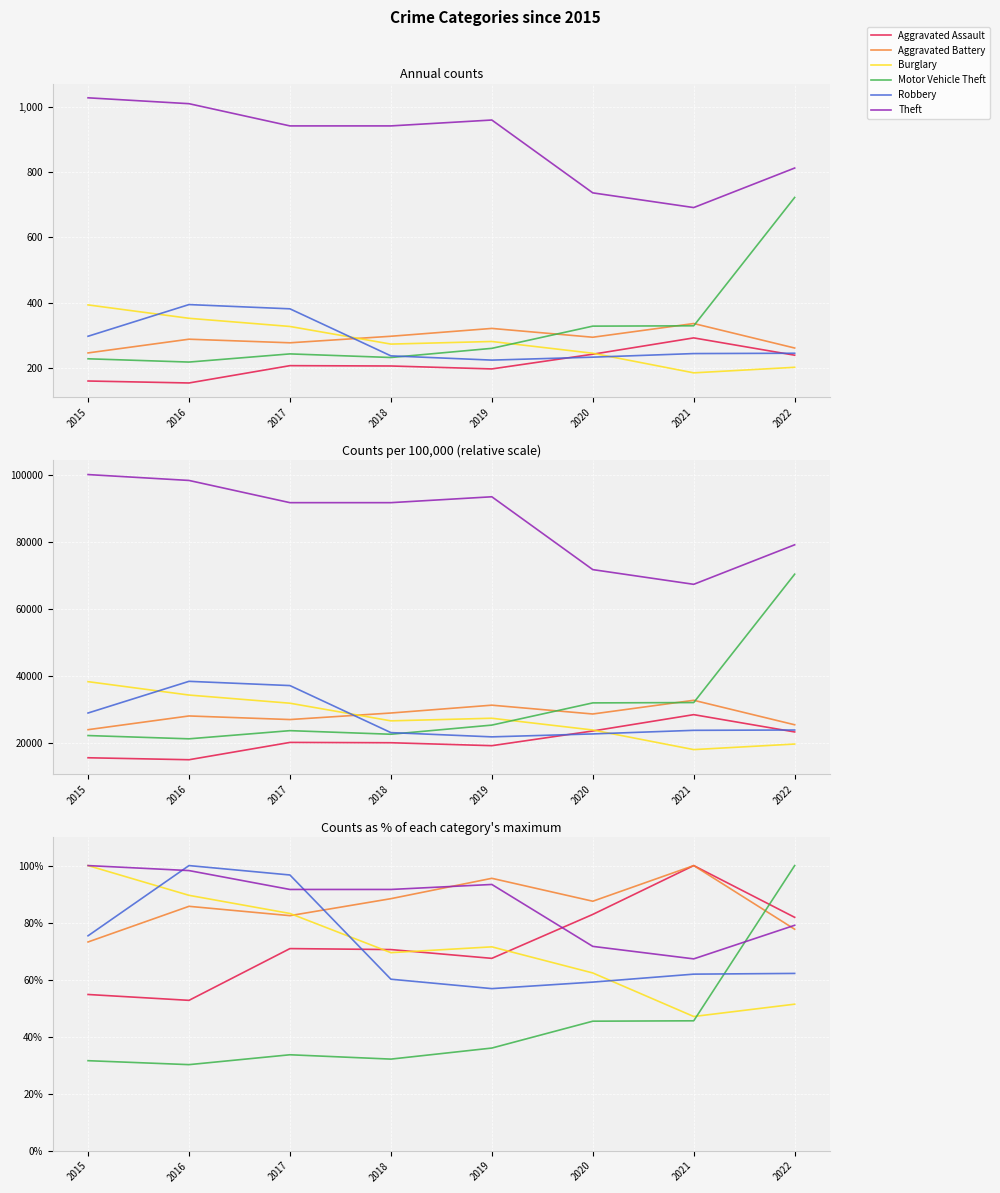

How many values in the Theft series exceed 91?

5